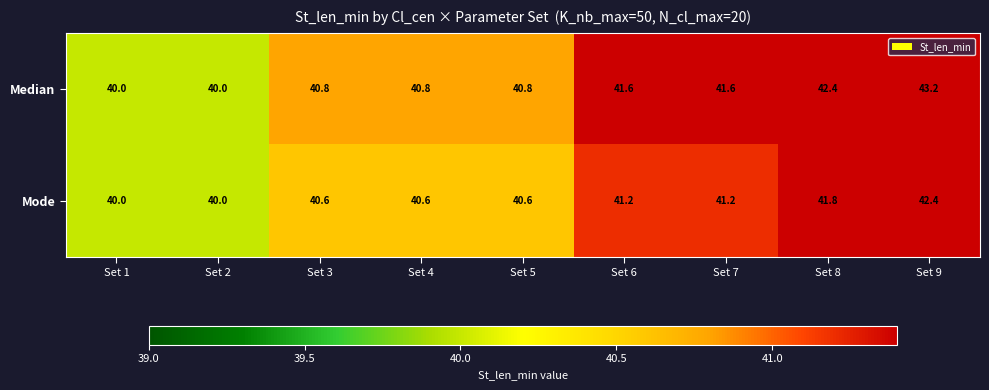

True or false: Median has a value of 40.8 at Set 3.

True